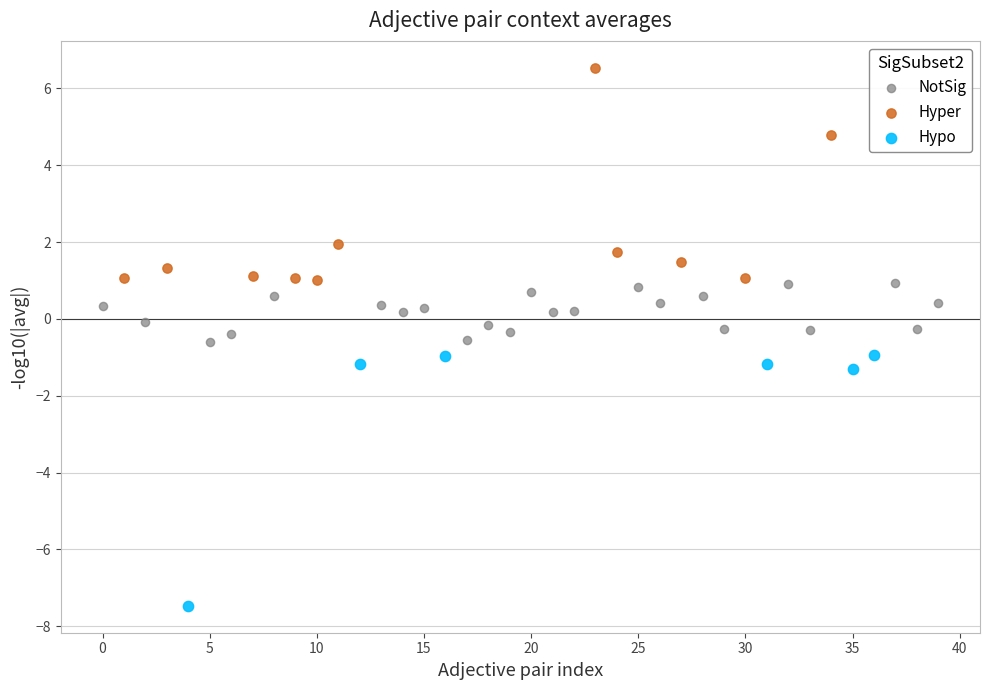

Which series reaches the maximum Y coordinate?

Hyper